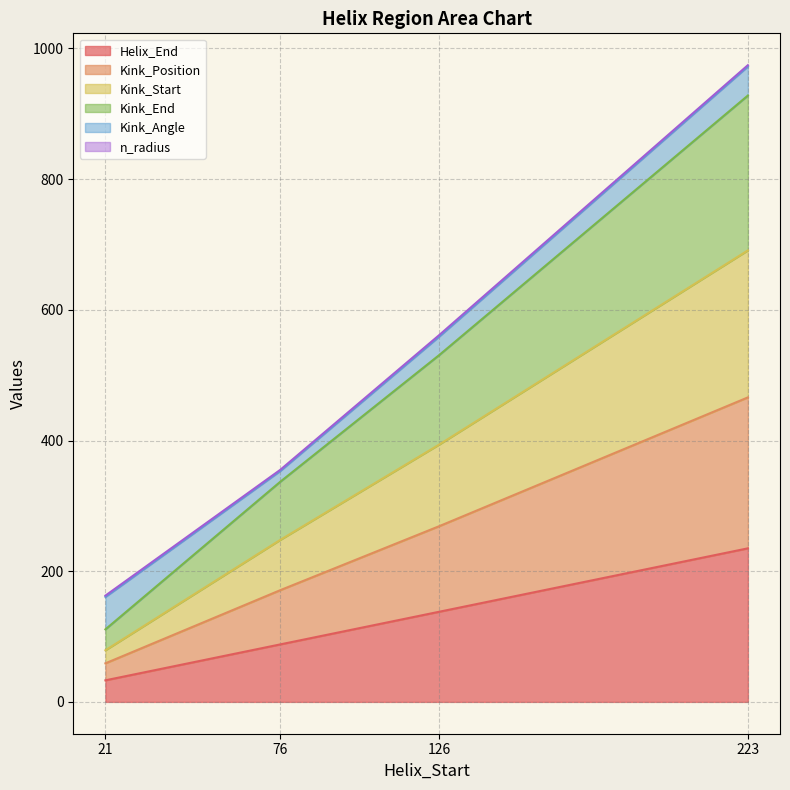

What is the maximum value for Helix_End?

235.0